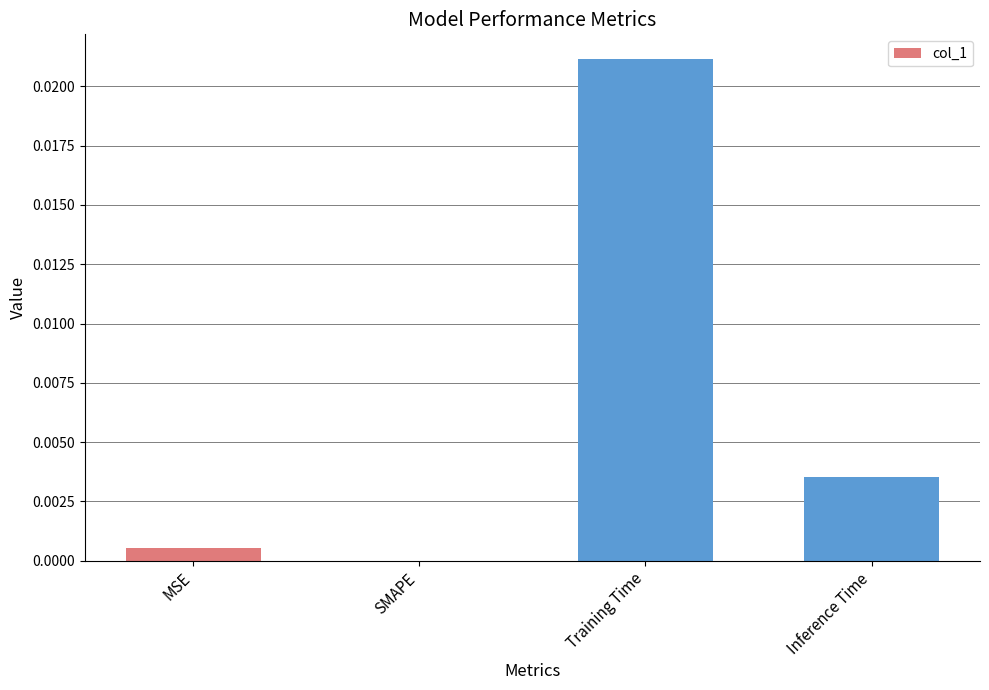

The value at Inference Time is 0.0. True or false?

True